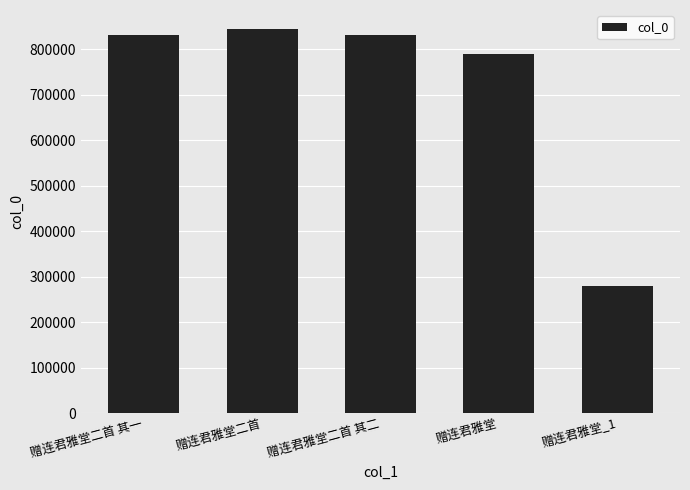

Approximately how many times larger is the value at 赠连君雅堂二首 compared to 赠连君雅堂二首 其一?

1.0